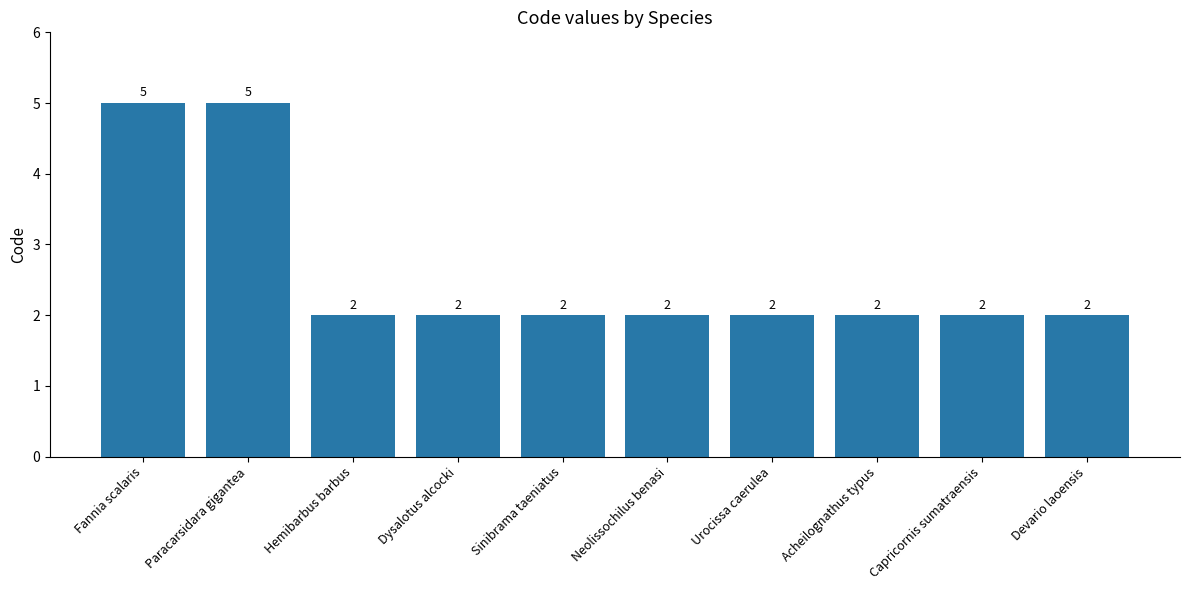

Count the number of categories in the chart.

10